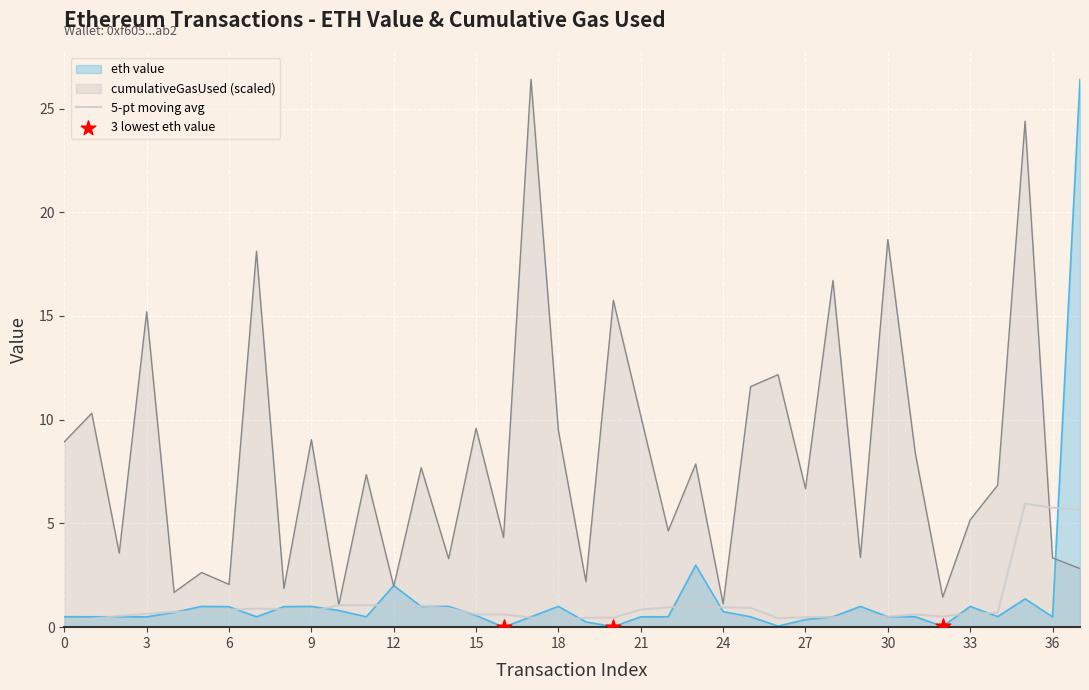

What are all the series names shown in the legend?

eth value, cumulativeGasUsed